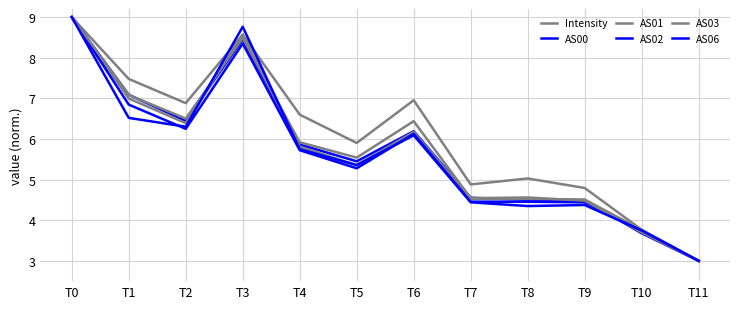

What is the highest value of the AS01 series?

9.0